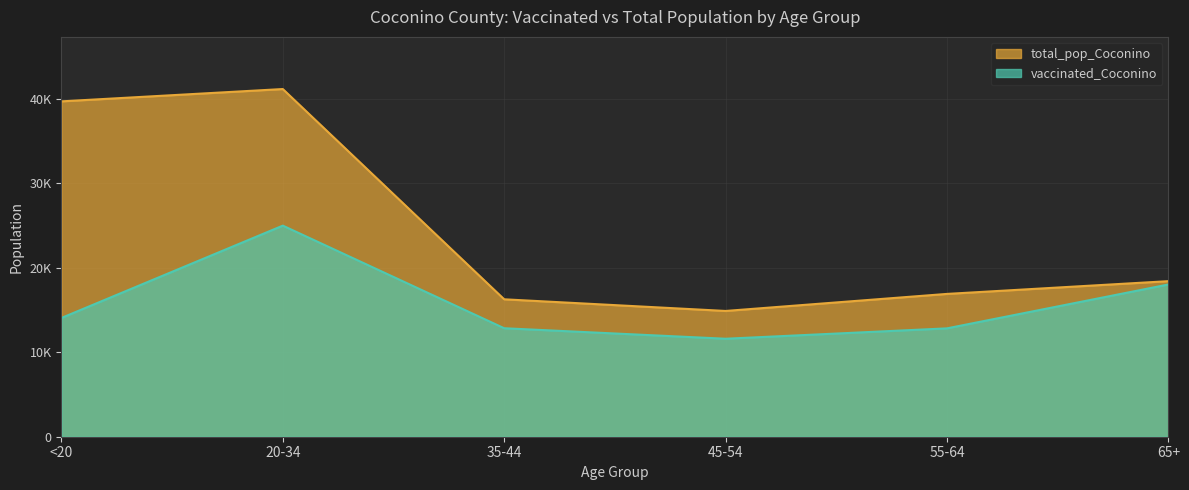

What is the difference between the total_pop_Coconino values at 55-64 and 35-44?

638